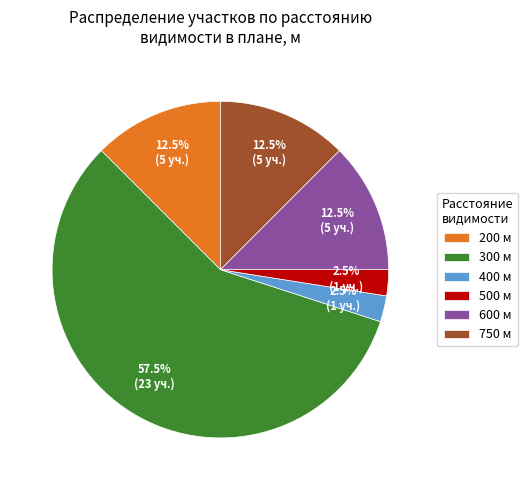

What is the ratio of the value at 300 м to the value at 200 м?

4.6